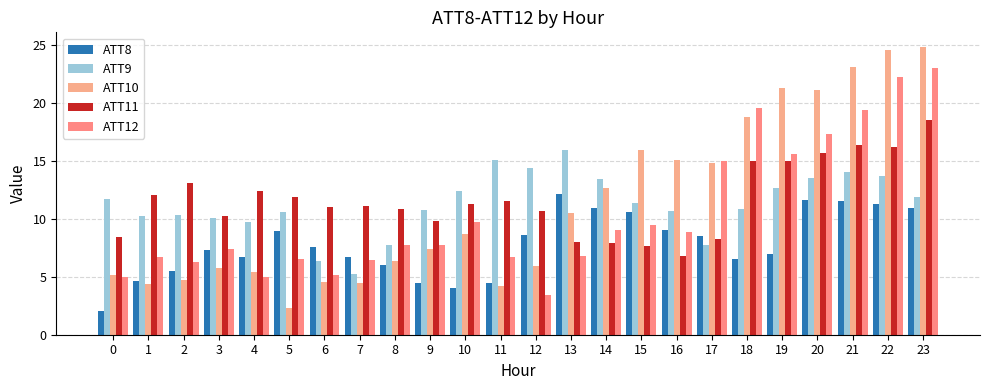

The value of ATT12 at 14 is 9.0. True or false?

True